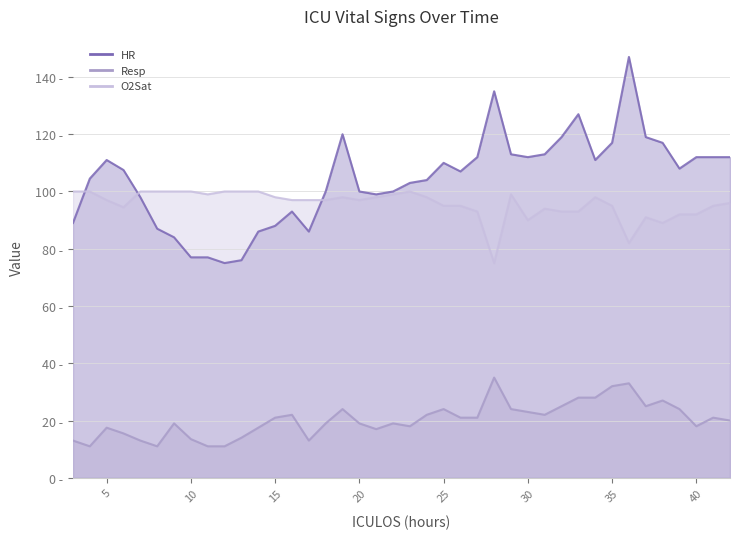

Count the number of categories in the chart.

40